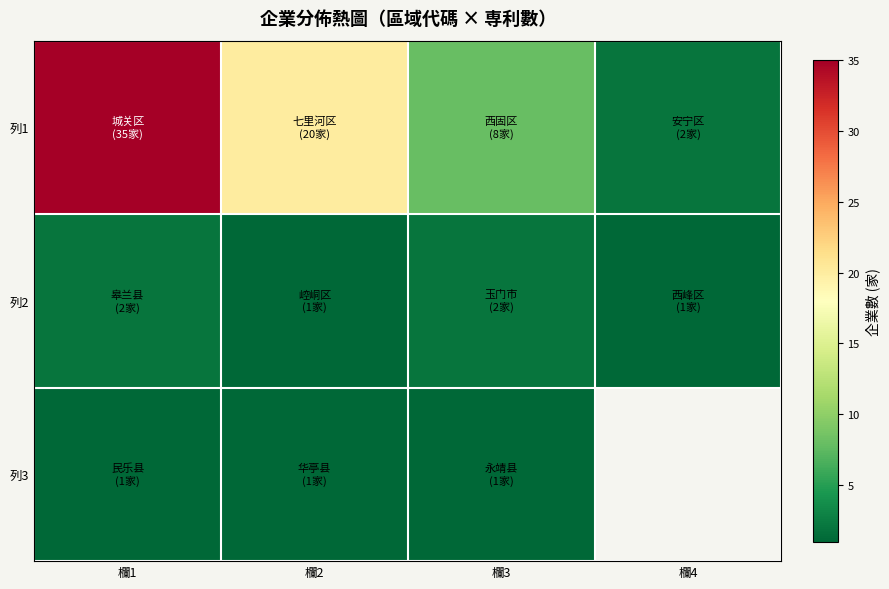

What is the spread (max minus min) of values at 欄4?

1.0